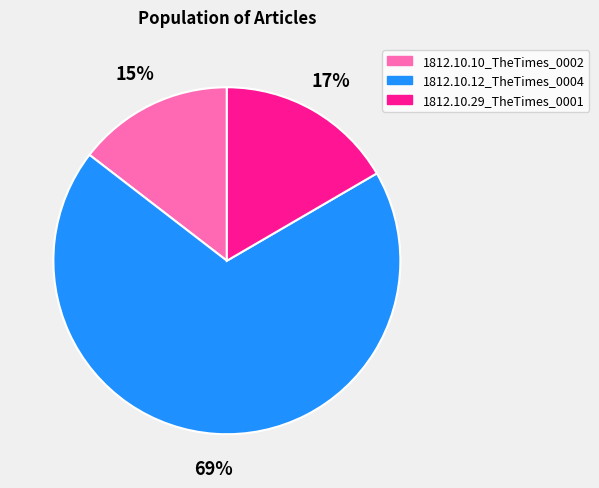

Is 1812.10.12_TheTimes_0004 the majority of the pie?

Yes